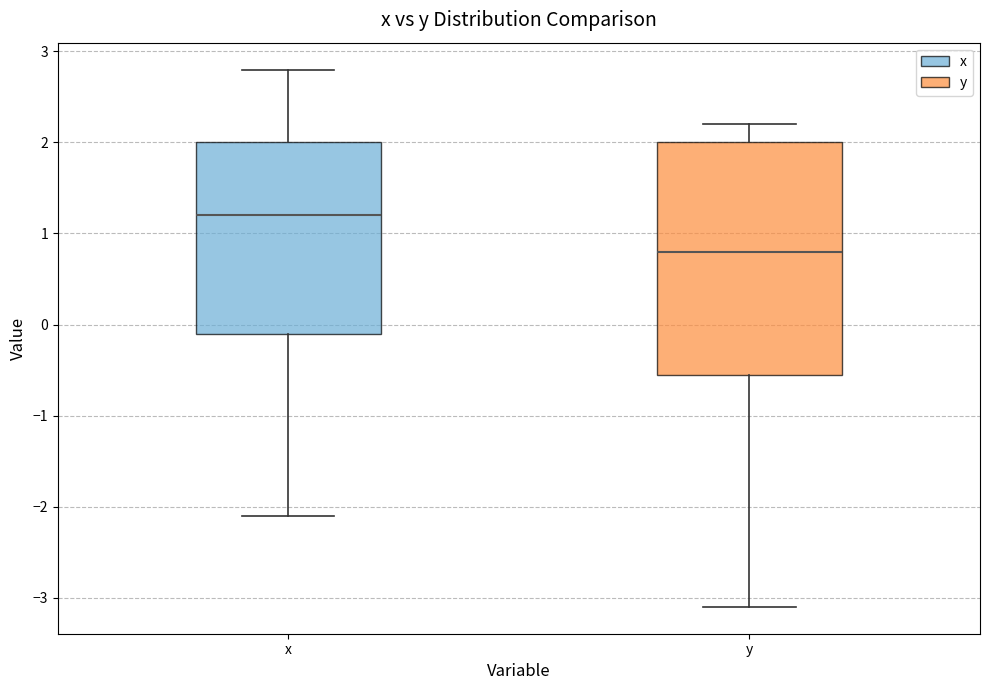

Comparing the boxes themselves (not the whiskers), which one is the tallest?

y